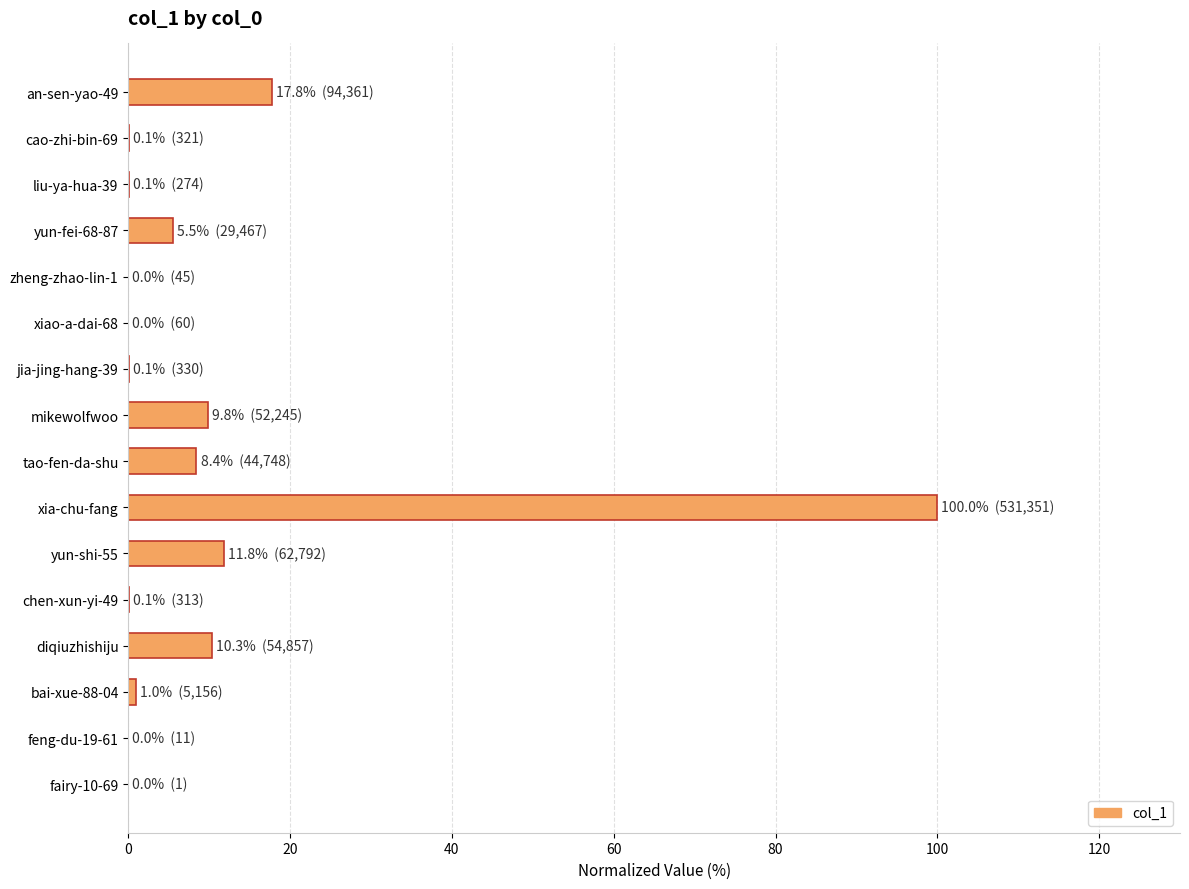

Where is the data nearest to the value 50?

an-sen-yao-49